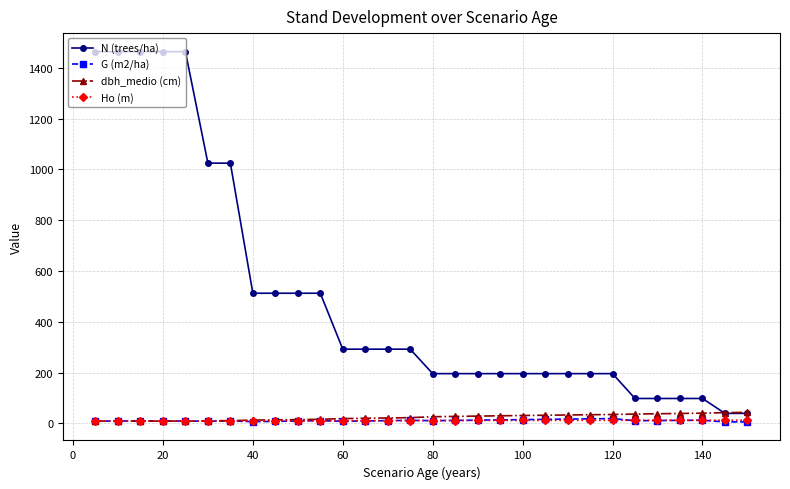

In G (m2/ha), how many points are lower than both neighbors (excluding endpoints)?

6